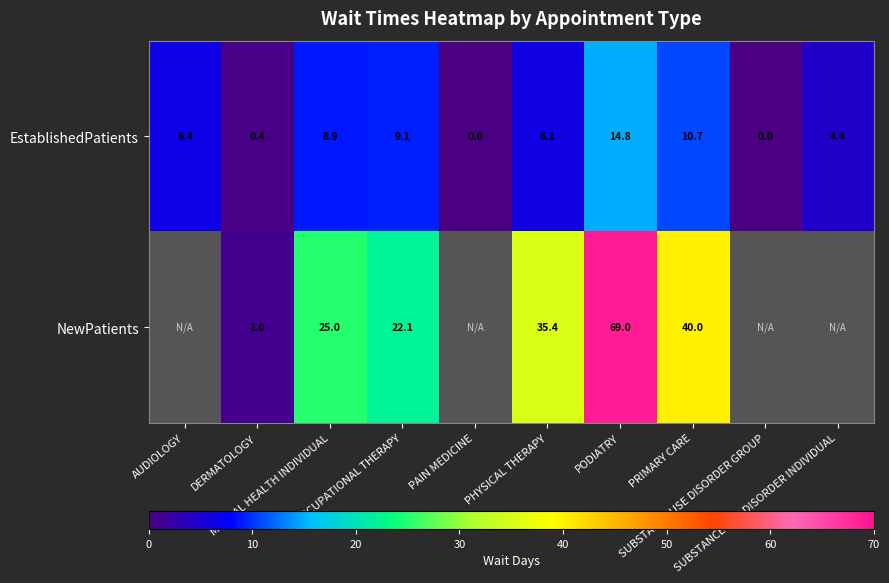

What is the average value of the EstablishedPatients series?

6.1